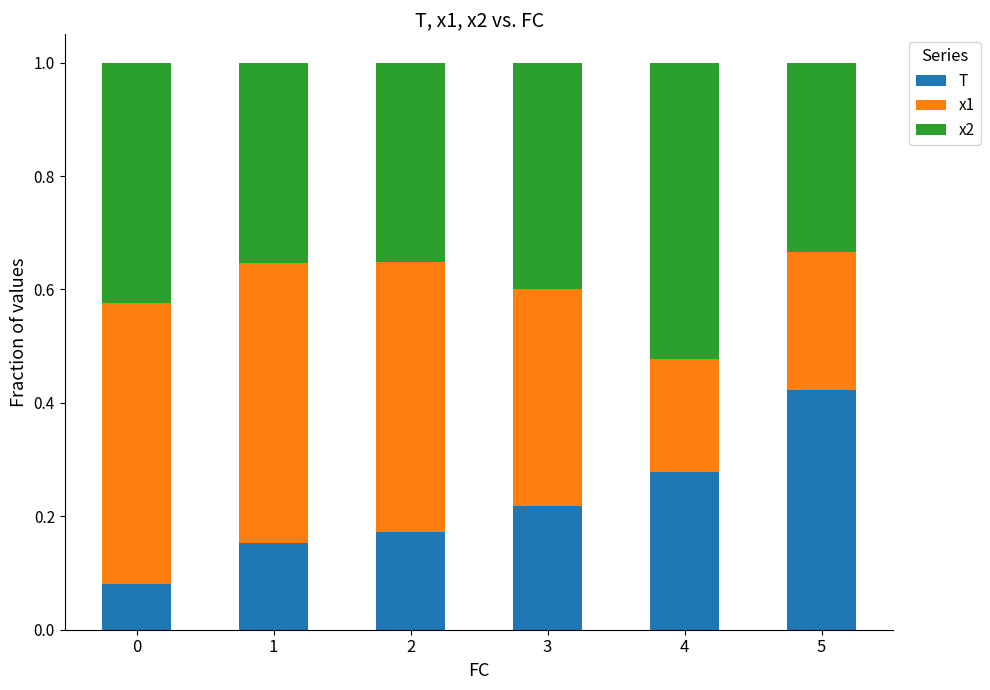

Is it true that T equals 0.2 at 1?

True